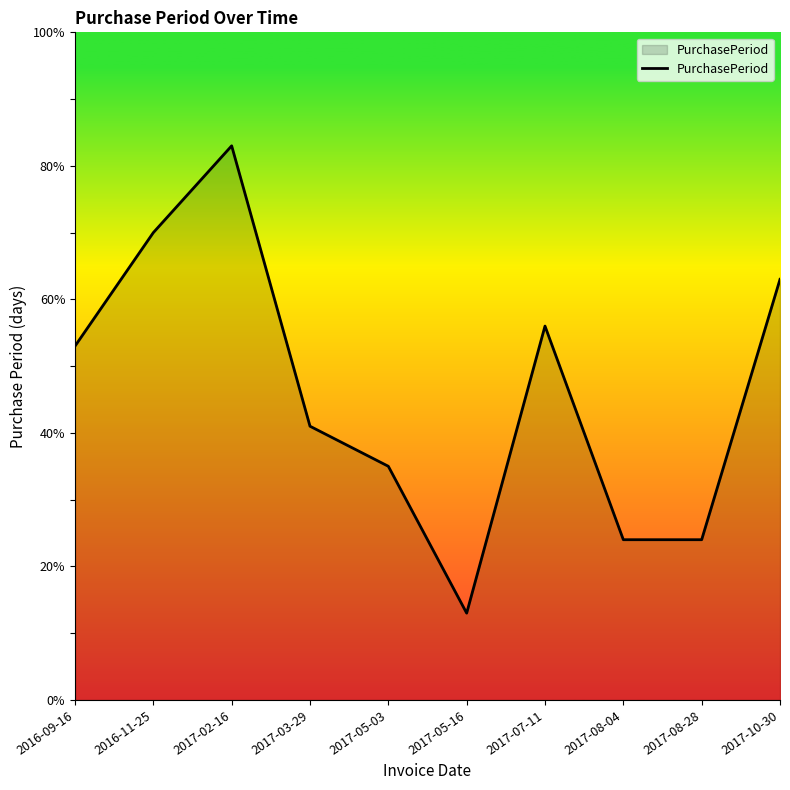

True or false: there are more than 0 points higher than both neighbors.

True